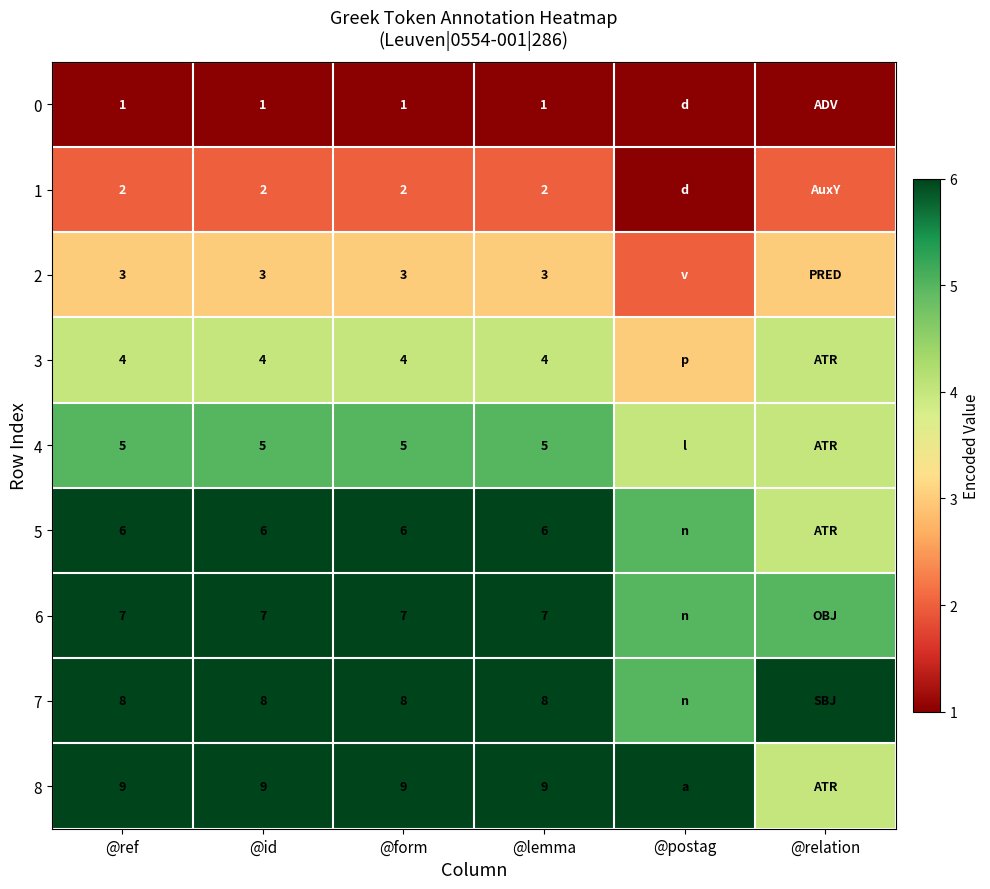

The value of 4 at @ref is 5. True or false?

True